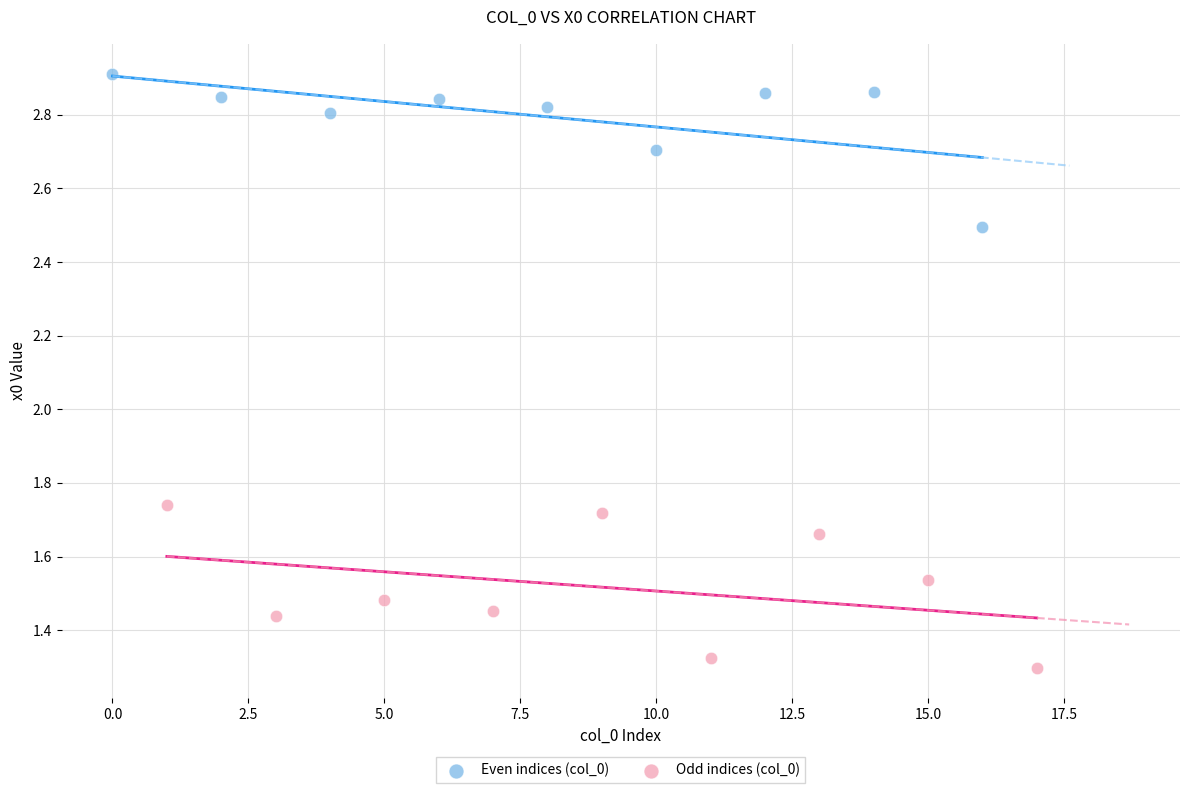

Which series has the widest spread of Y values?

Odd indices (col_0)